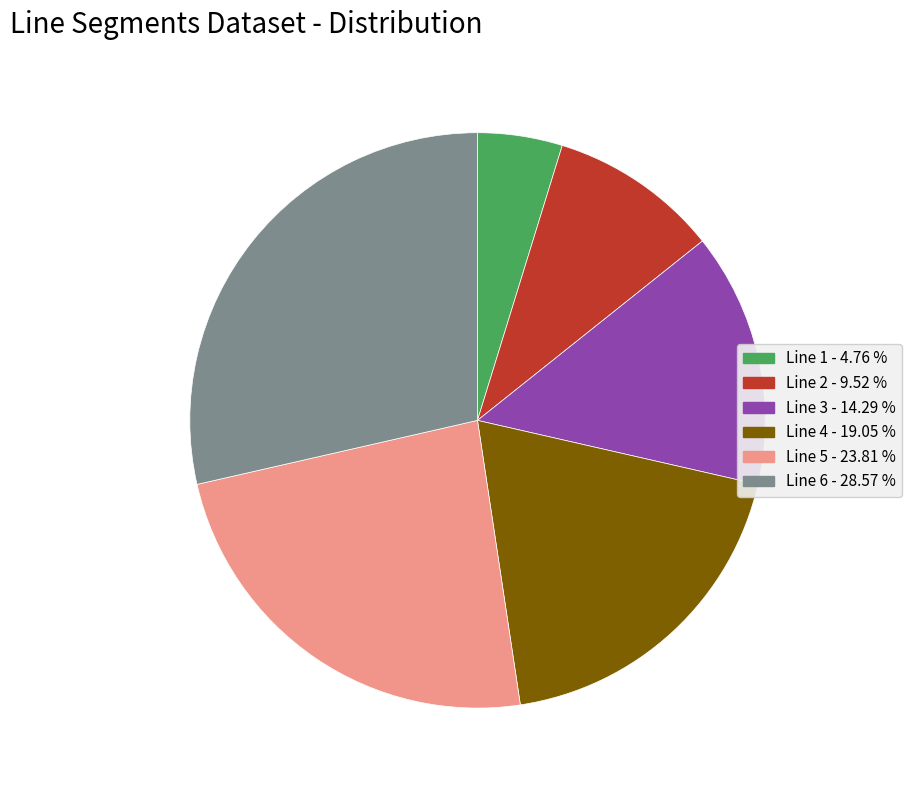

Combined, do Line 1 and Line 5 account for over 50%?

No